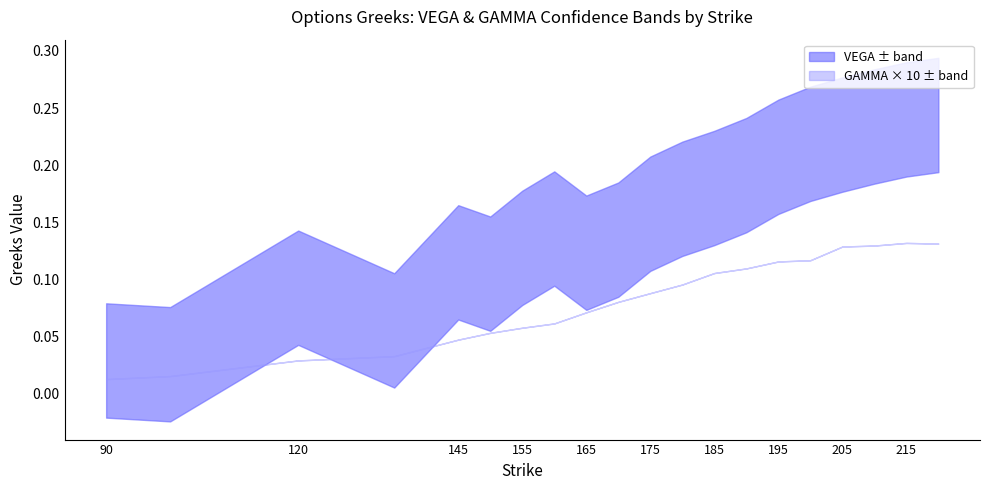

What is the difference between the maximum and minimum values in the VEGA series?

0.2